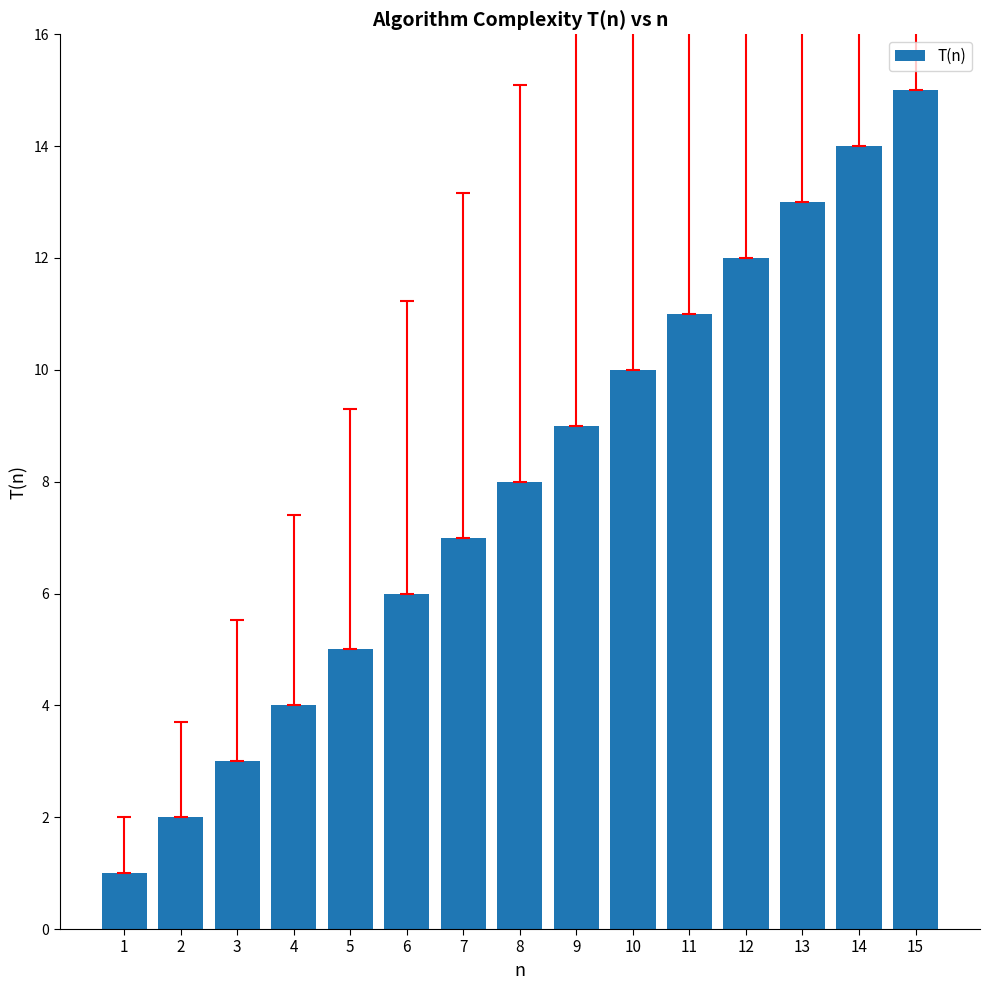

How many series are shown in this chart?

1